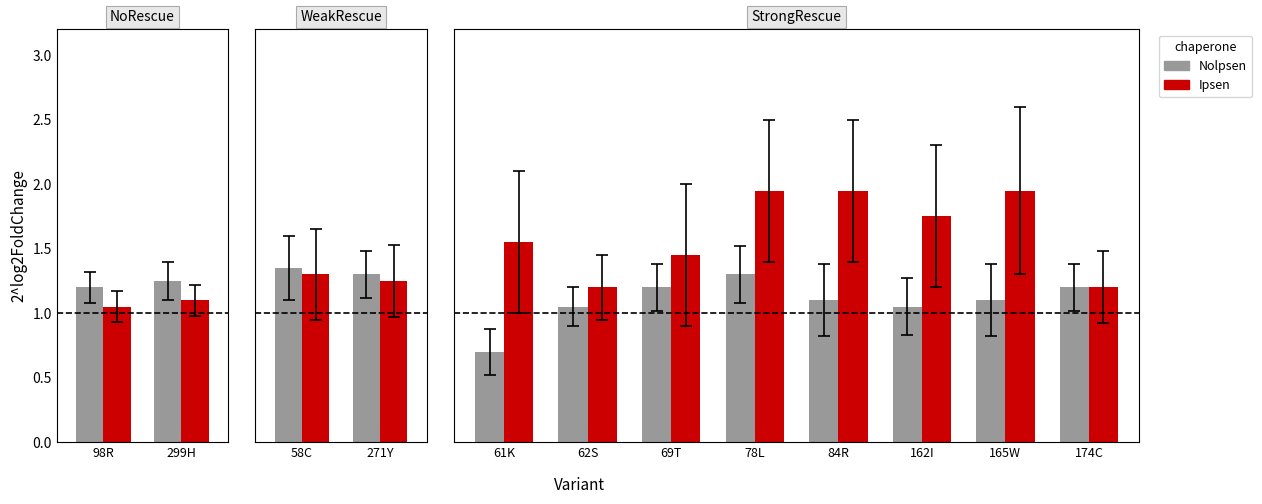

Which series changed the most between 61K and 62S?

Nolpsen